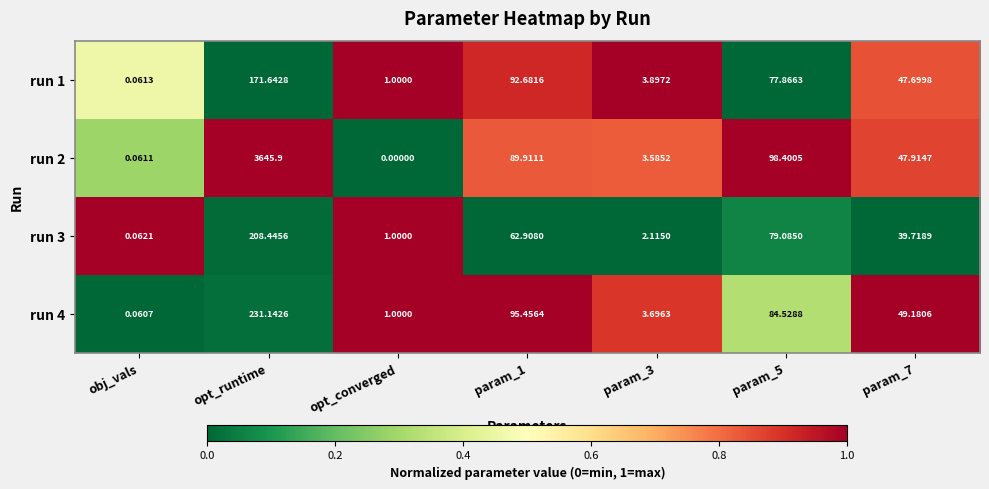

At how many categories does at least one series exceed 0?

7